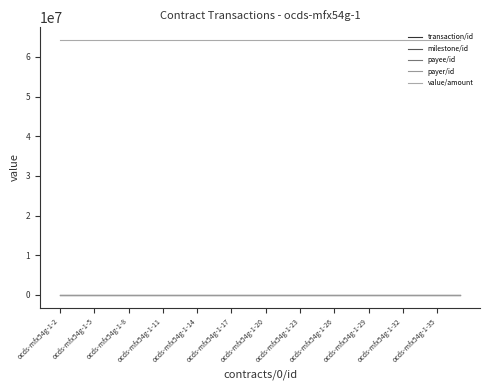

What is the difference between the maximum and second lowest values in the value/amount series?

0.1